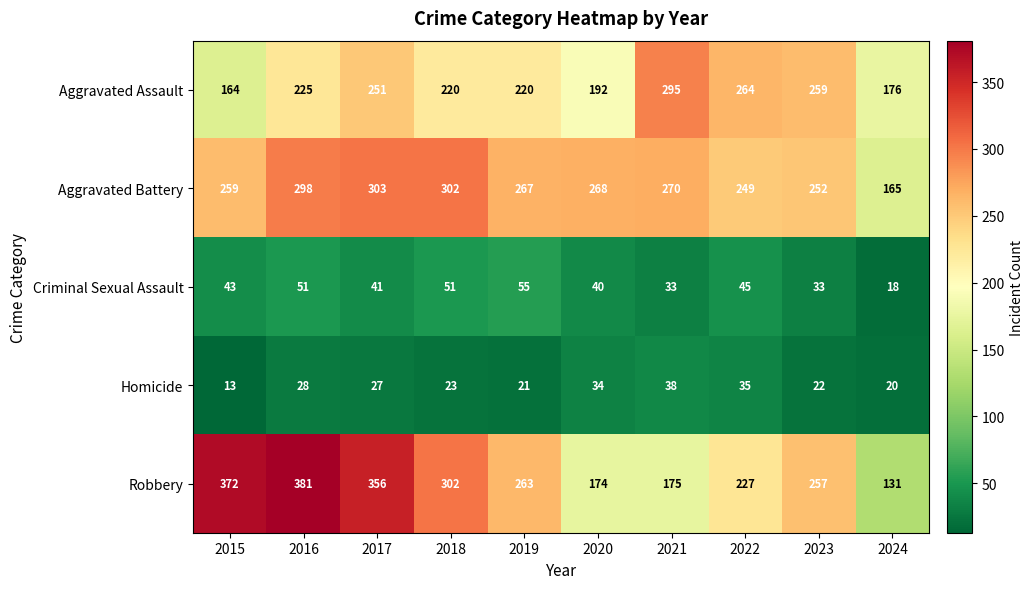

What is the sum of the Aggravated Assault values at 2015 and 2024?

340